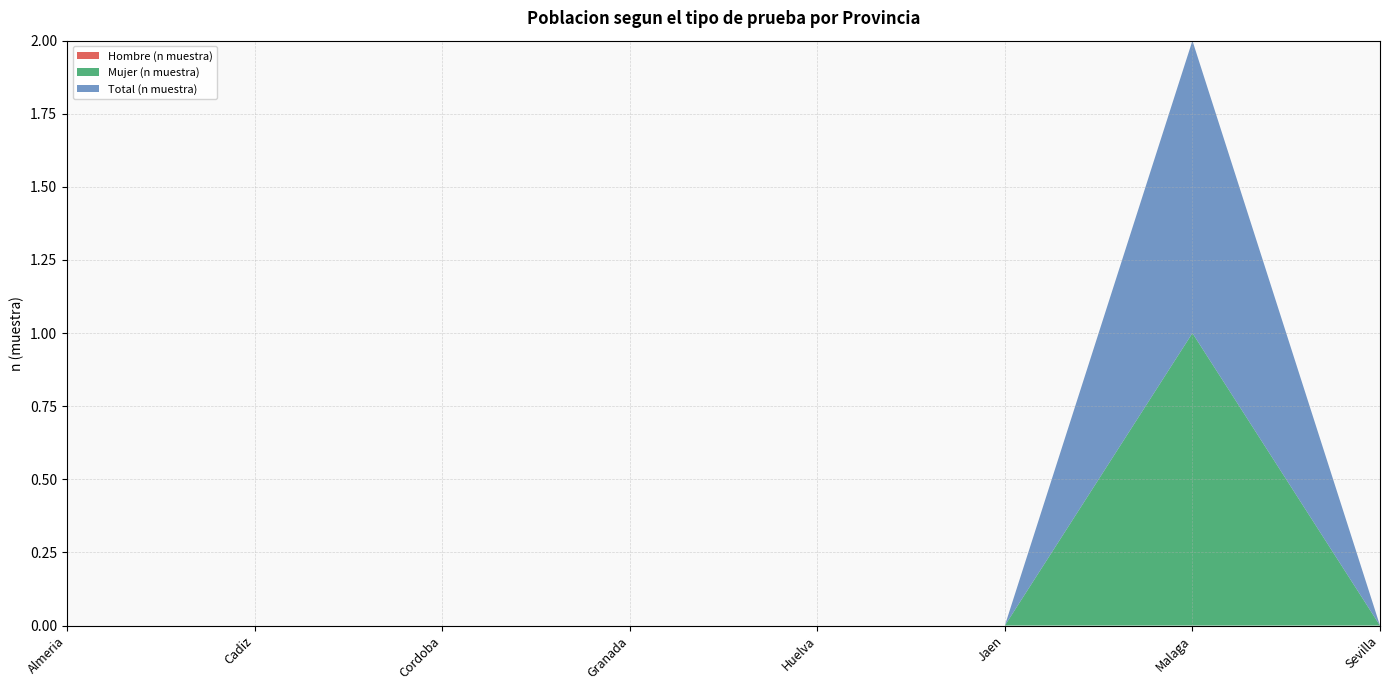

Reading right to left, what are all the values shown in this chart?

Hombre (n muestra): 0	0	0	0	0	0	0	0
Mujer (n muestra): 0	1	0	0	0	0	0	0
Total (n muestra): 0	1	0	0	0	0	0	0